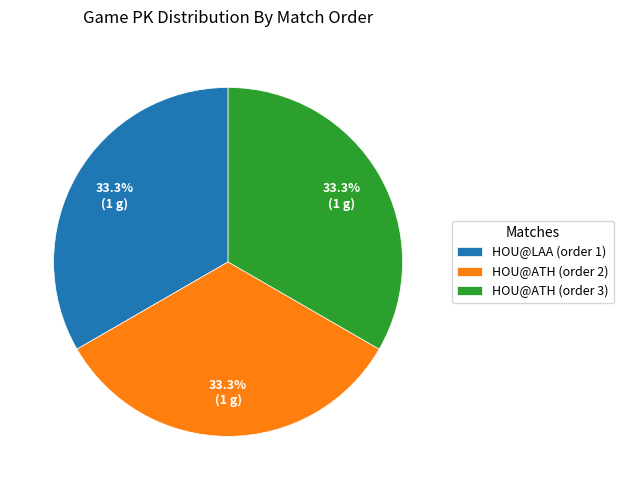

The HOU@ATH (order 2) slice represents 33% of the pie. True or false?

True